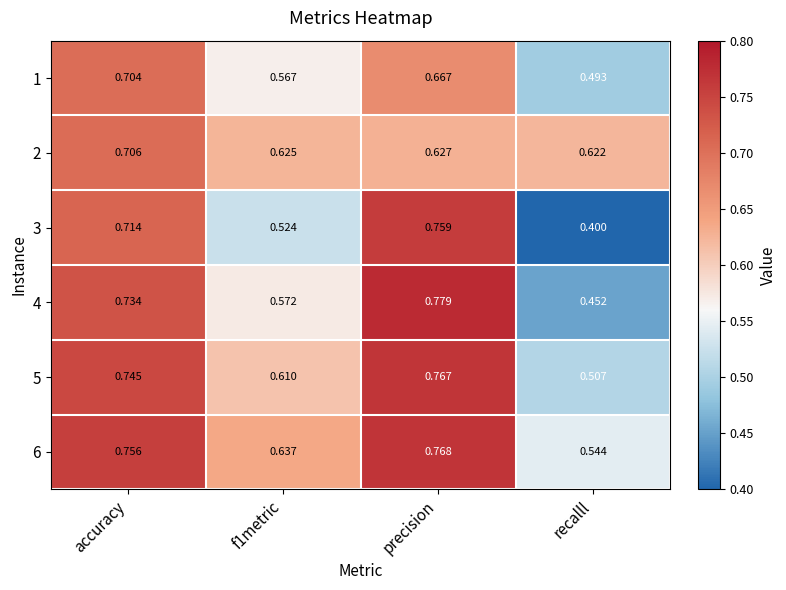

Where is 3 nearest to the value 0?

recalll